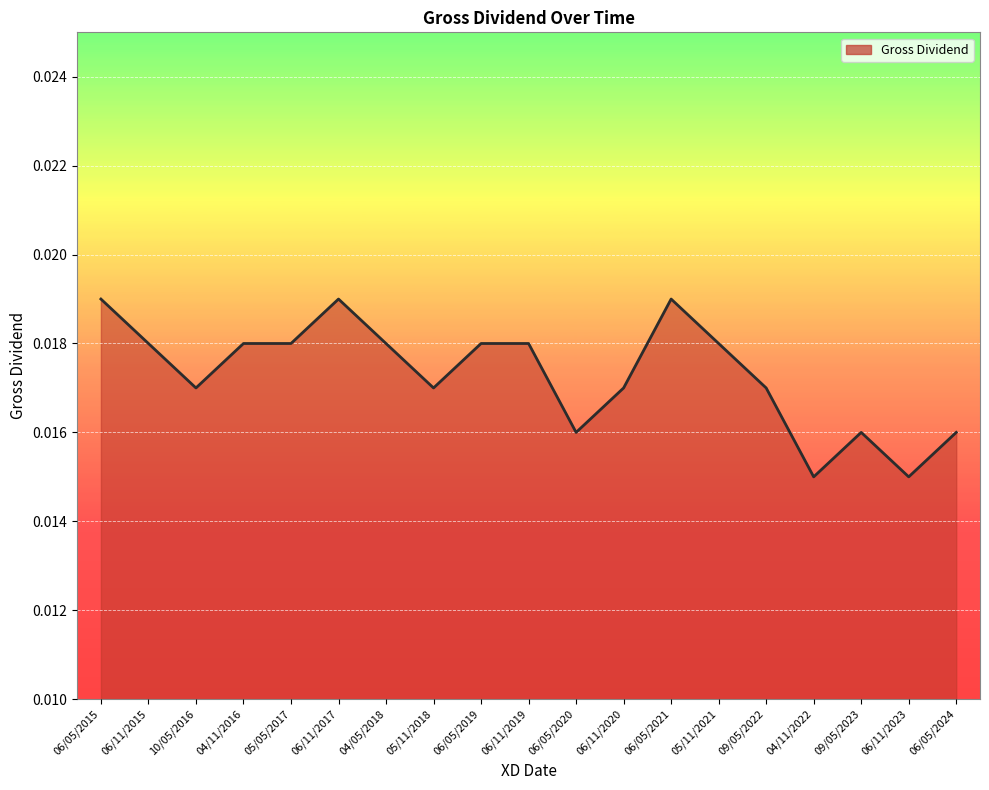

Which has a higher value, 06/11/2020 or 04/11/2022?

06/11/2020